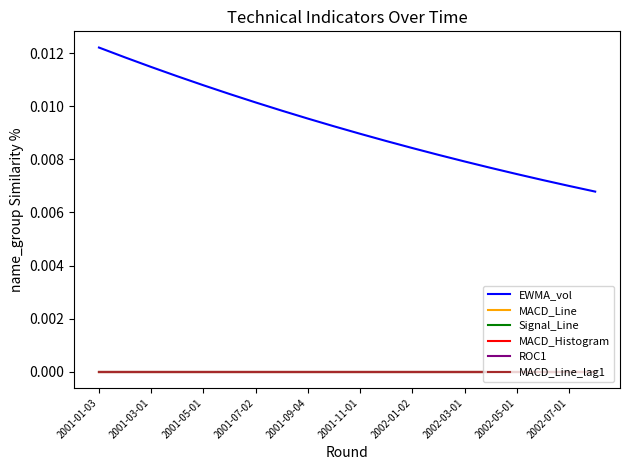

At which category is the sum across all series the highest?

2001-01-03